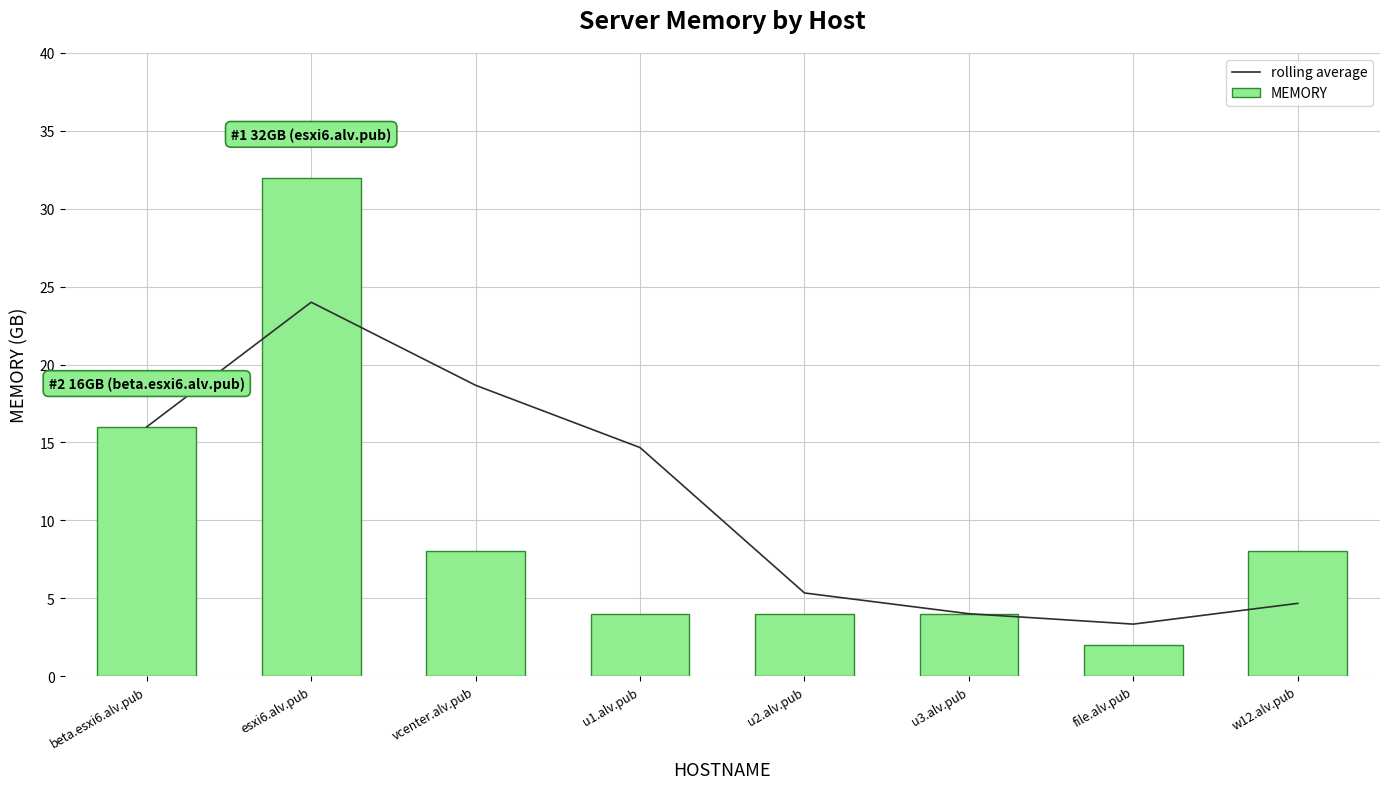

Between file.alv.pub and u1.alv.pub, which is larger?

u1.alv.pub